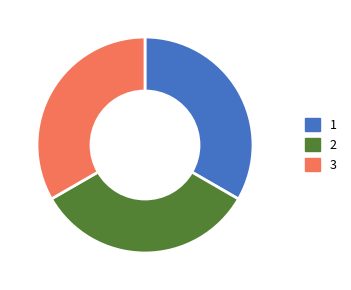

The 3 slice represents 19% of the pie. True or false?

False